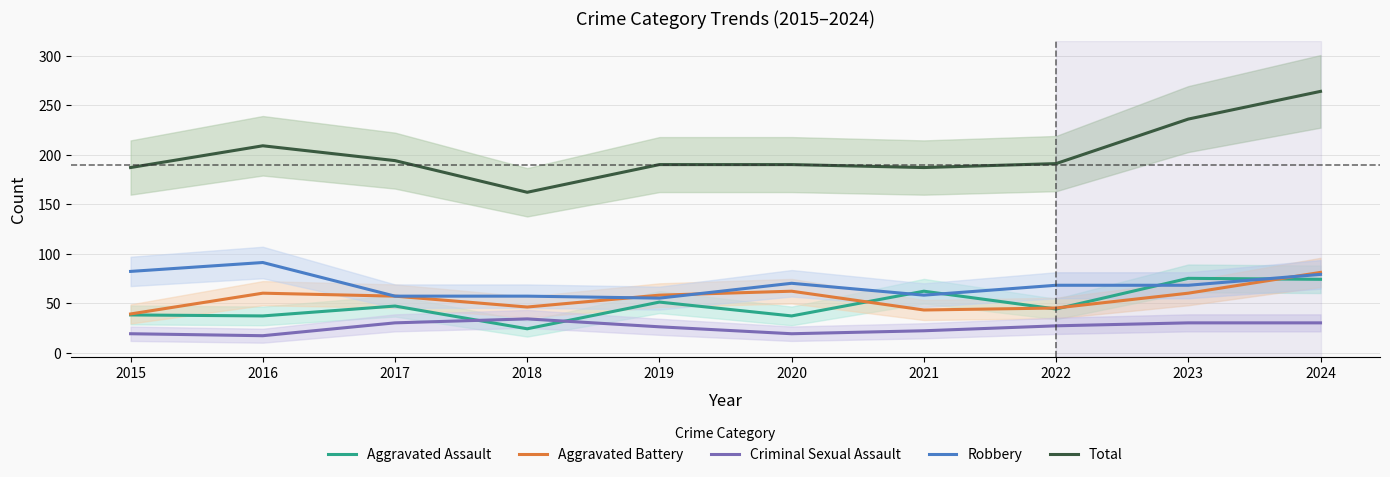

Reading left to right, extract all data points from this chart.

Aggravated Assault: 38	37	47	24	51	37	62	44	75	74
Aggravated Battery: 39	60	57	46	58	62	43	45	60	81
Criminal Sexual Assault: 19	17	30	34	26	19	22	27	30	30
Robbery: 82	91	57	57	55	70	58	68	68	79
Total: 187	209	194	162	190	190	187	191	236	264